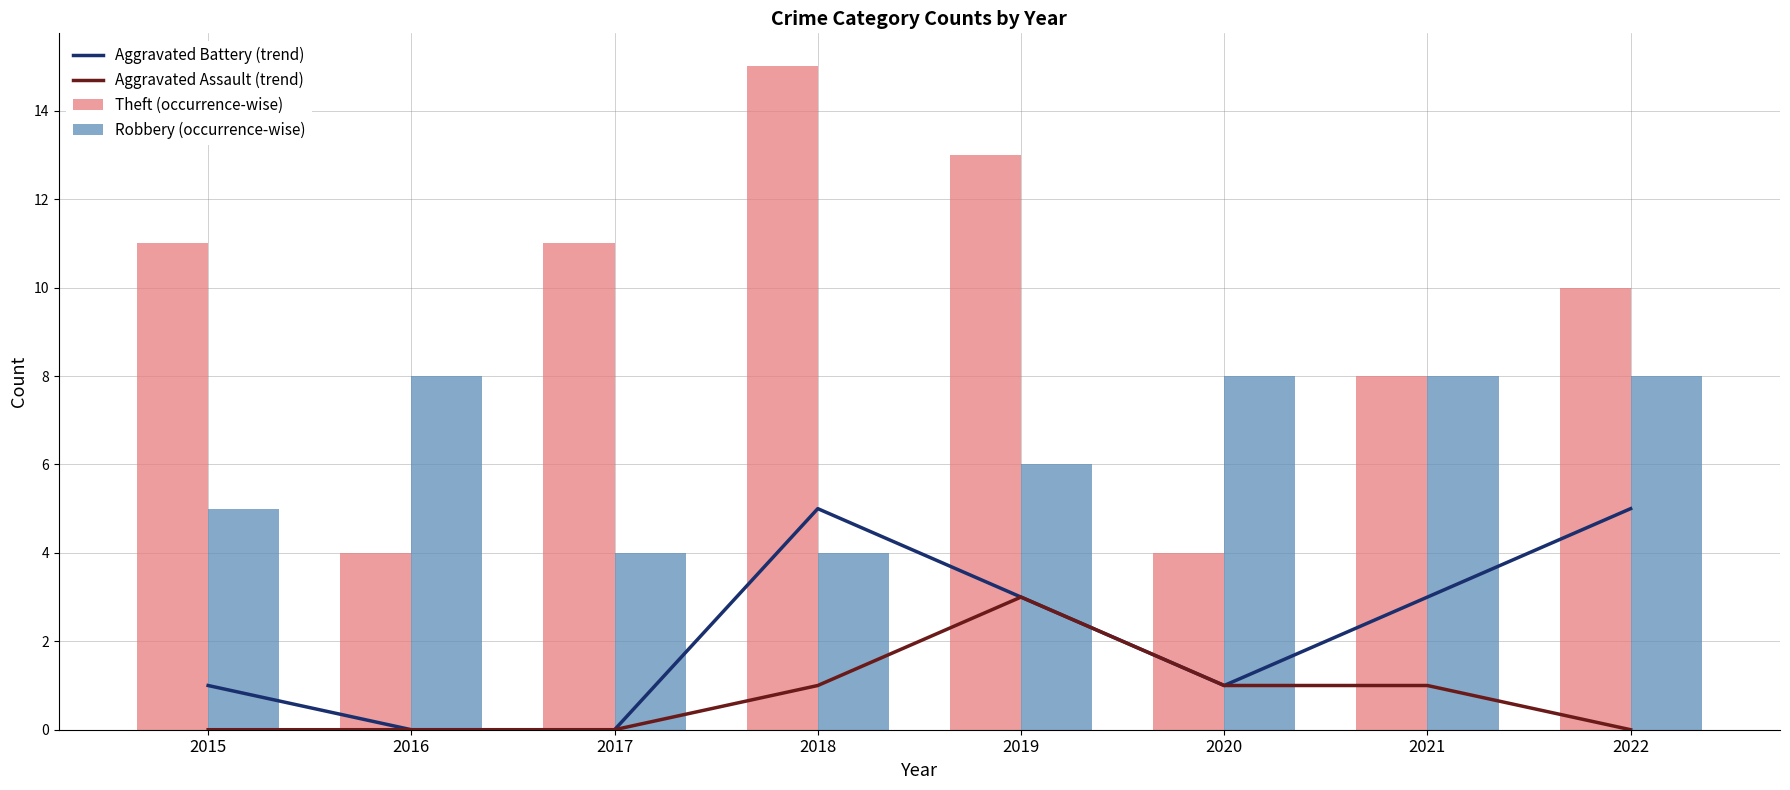

What is the difference between the highest and lowest values at 2021?

7